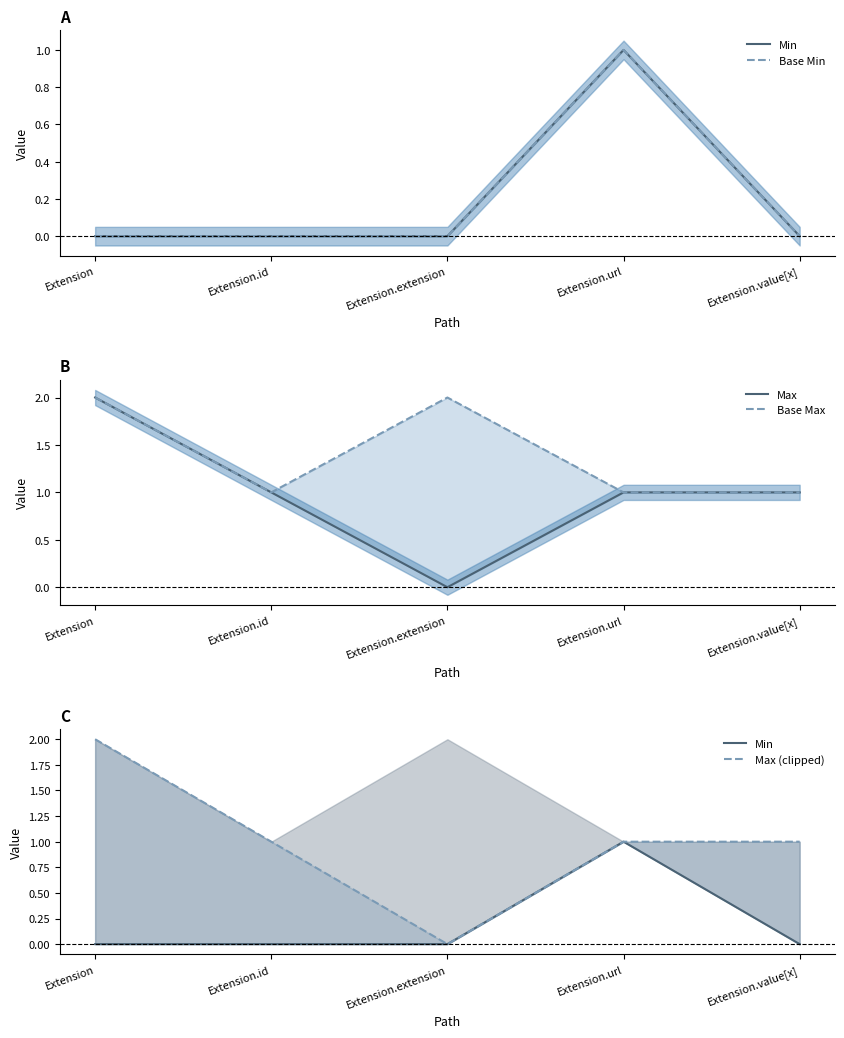

True or false: Base Max and Min cross at least once.

False